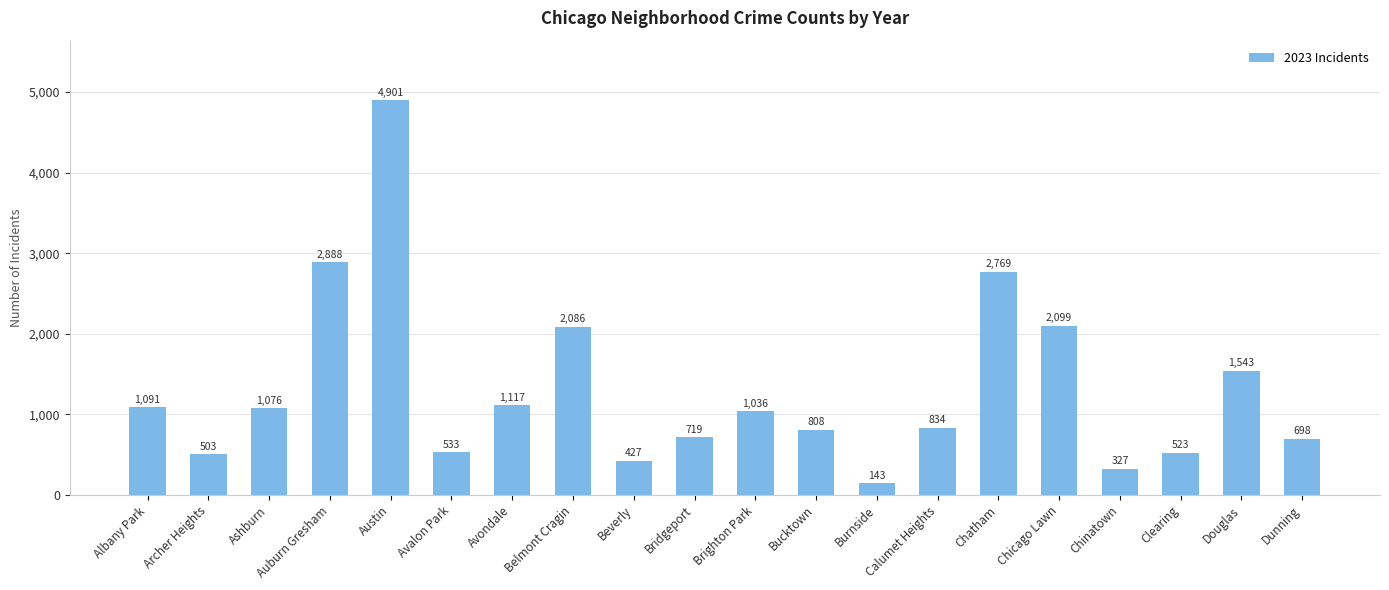

Reading right to left, list all the values displayed in this chart.

Dunning=698	Douglas=1543	Clearing=523	Chinatown=327	Chicago Lawn=2099	Chatham=2769	Calumet Heights=834	Burnside=143	Bucktown=808	Brighton Park=1036	Bridgeport=719	Beverly=427	Belmont Cragin=2086	Avondale=1117	Avalon Park=533	Austin=4901	Auburn Gresham=2888	Ashburn=1076	Archer Heights=503	Albany Park=1091